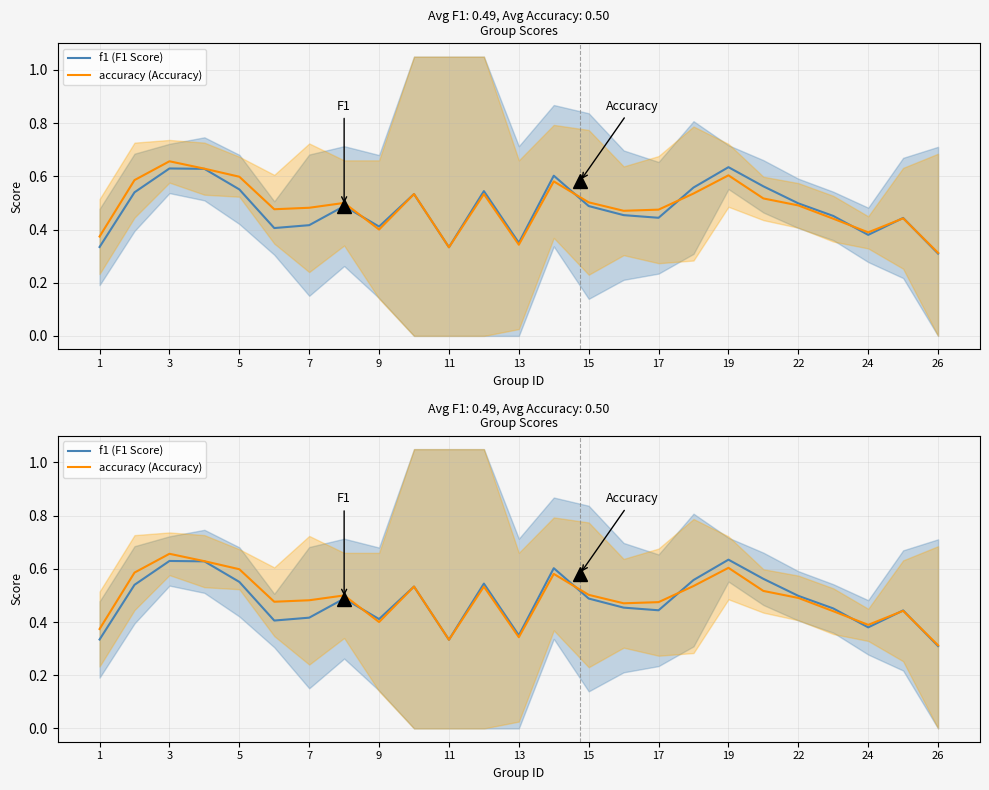

Which series has the widest spread of values?

accuracy (Accuracy)